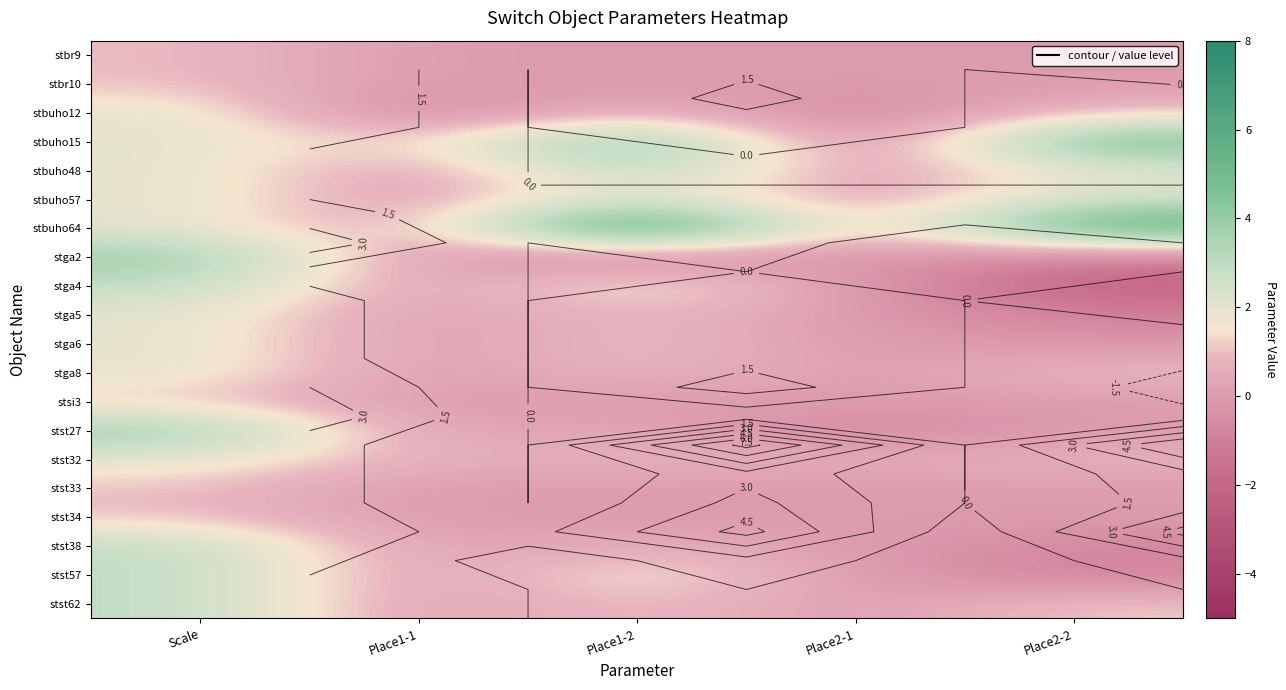

What is the sum of the stst34 values at Scale and Place2-1?

1.0